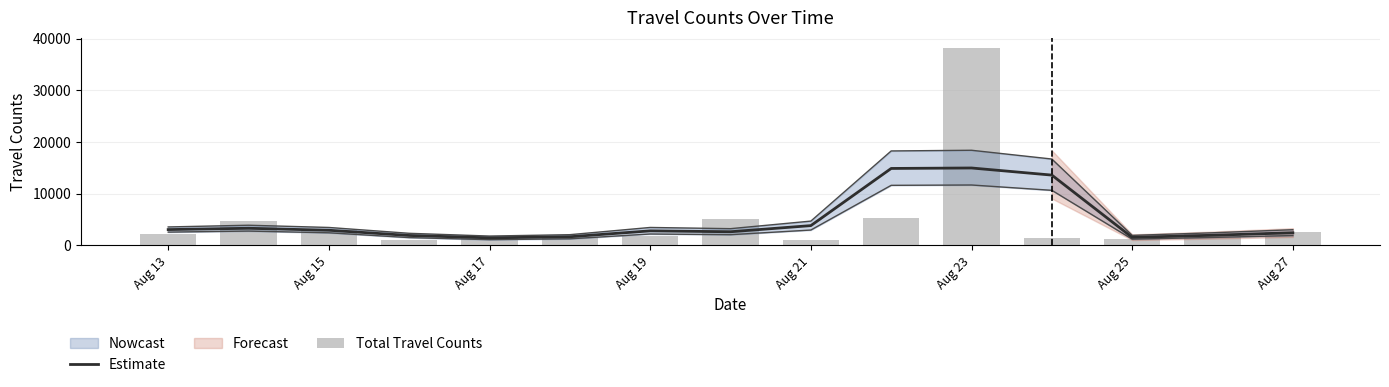

Is it true that Total Travel Counts equals 1686.0 at Aug 19?

True